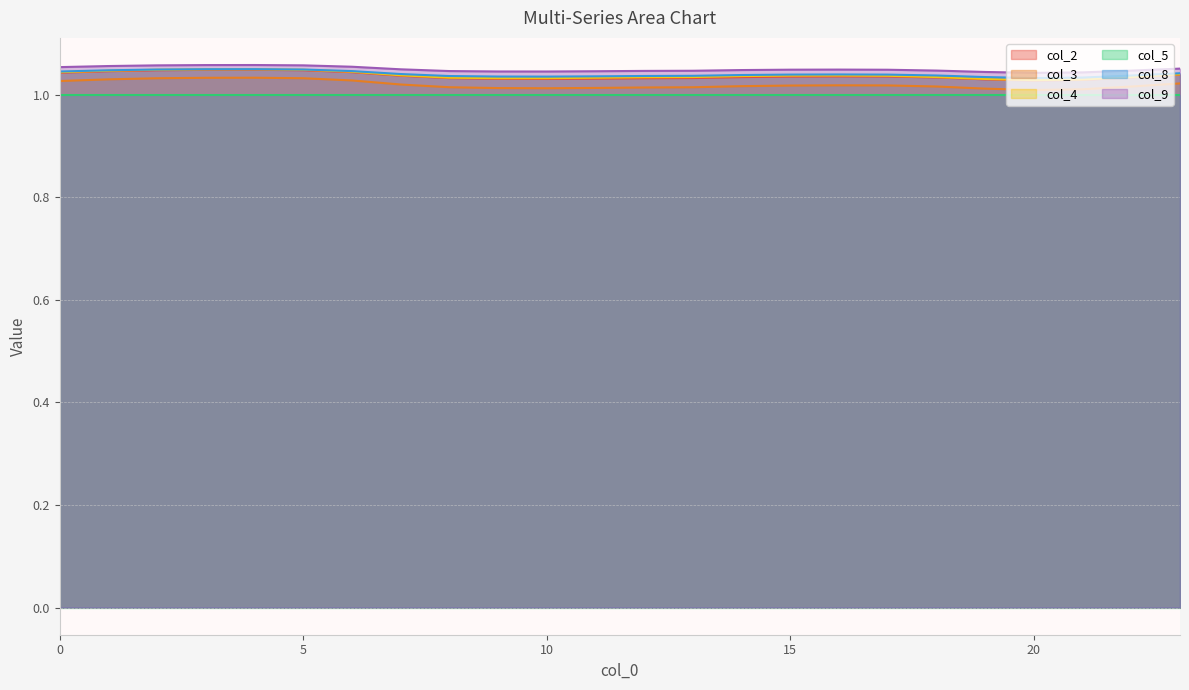

True or false: col_8 and col_5 intersect in this chart.

False